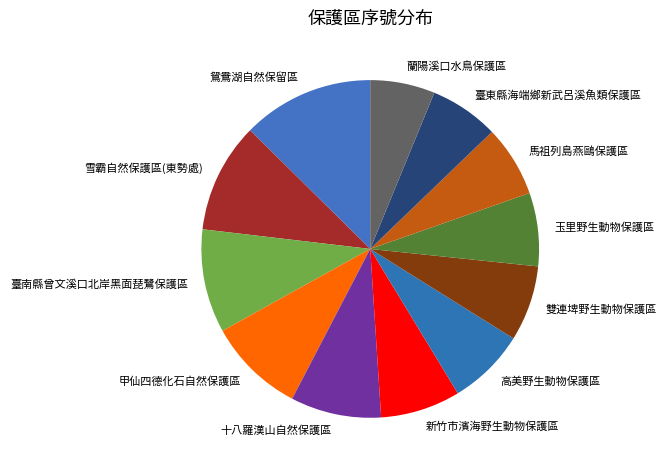

Does 蘭陽溪口水鳥保護區 represent more than half of the total?

No